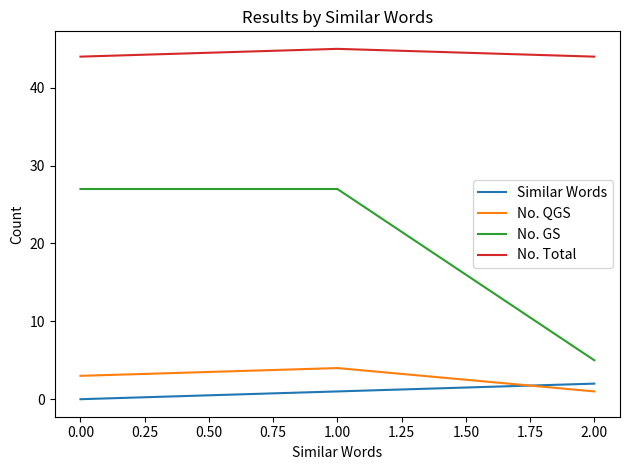

List the series in order of their peak value, highest first.

No. Total, No. GS, No. QGS, Similar Words